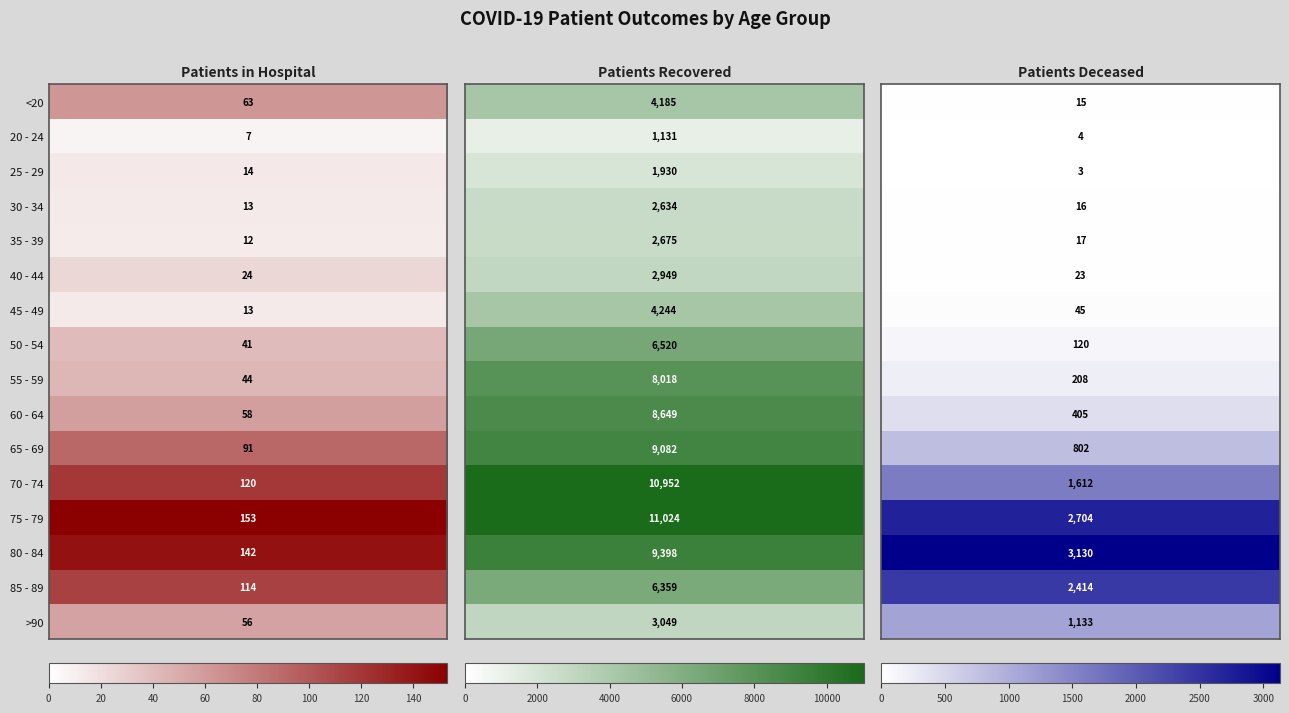

Rank the series at 2 from highest to lowest value.

80 - 84, 75 - 79, 85 - 89, 70 - 74, >90, 65 - 69, 60 - 64, 55 - 59, 50 - 54, 45 - 49, 40 - 44, 35 - 39, 30 - 34, <20, 20 - 24, 25 - 29